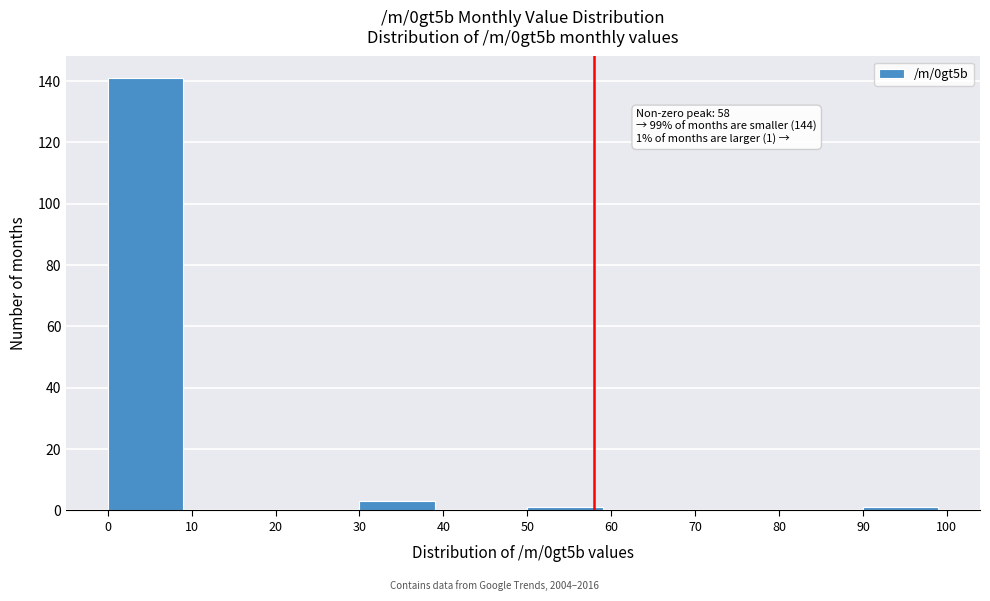

Over which range of the x-axis is the bar tallest?

0 to 10